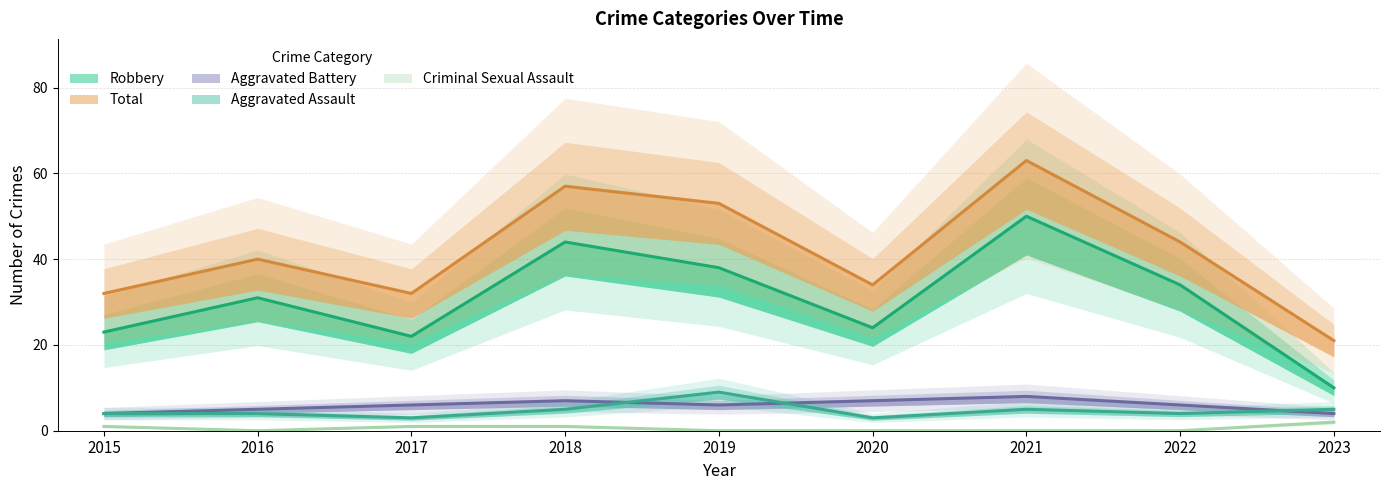

Reading left to right, what are all the values shown in this chart?

Aggravated Assault: 4	4	3	5	9	3	5	4	5
Aggravated Battery: 4	5	6	7	6	7	8	6	4
Criminal Sexual Assault: 1	0	1	1	0	0	0	0	2
Robbery: 23	31	22	44	38	24	50	34	10
Total: 32	40	32	57	53	34	63	44	21